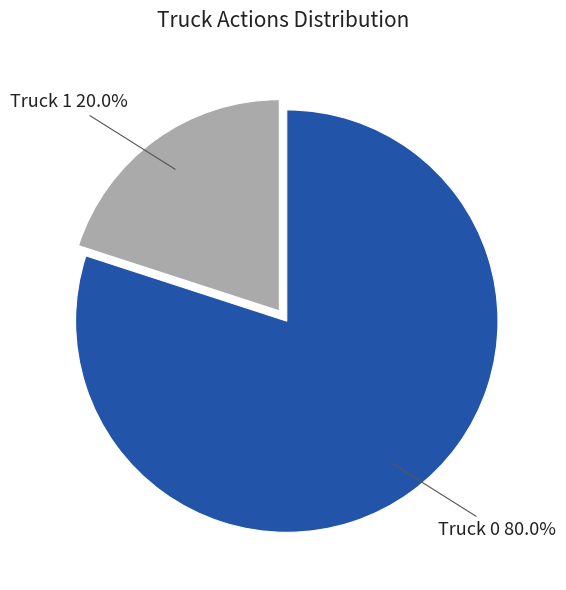

To the nearest percent, what is the average slice percentage?

50%